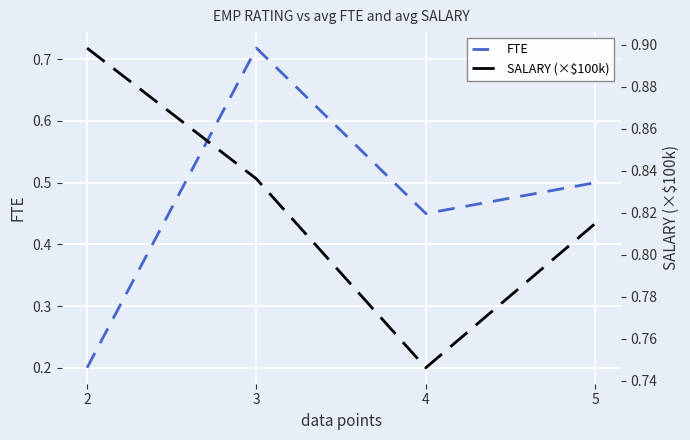

Reading left to right, list all the values displayed in this chart.

FTE: 0.2	0.7	0.4	0.5
SALARY (×$100k): 0.9	0.8	0.7	0.8